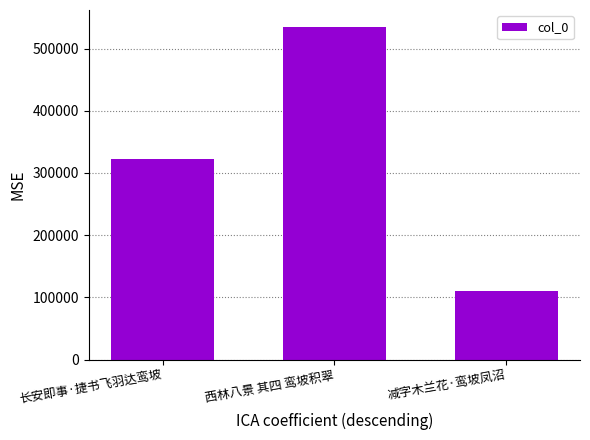

How many data points does each series have?

3